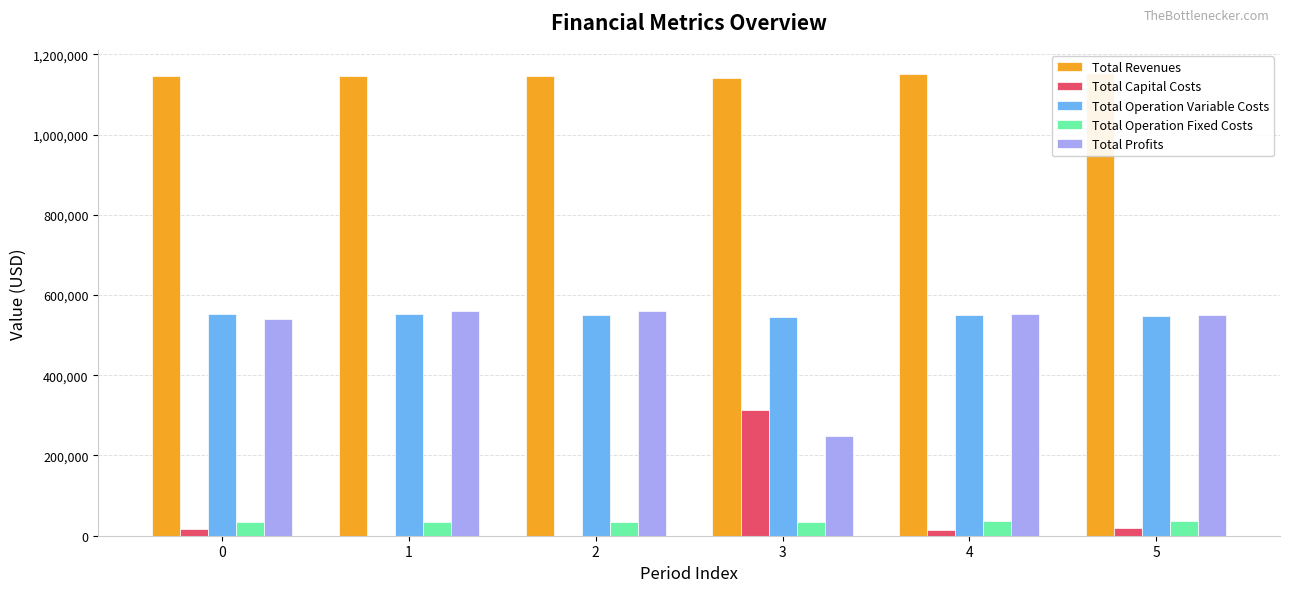

Where is Total Capital Costs nearest to the value 156400?

5